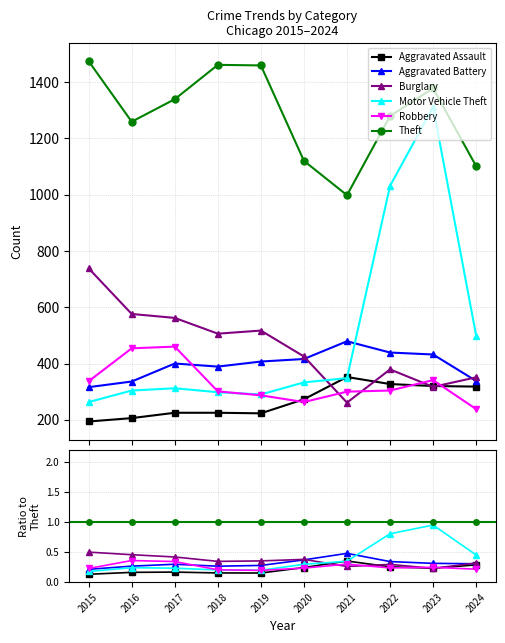

How many lines are shown in the chart?

6